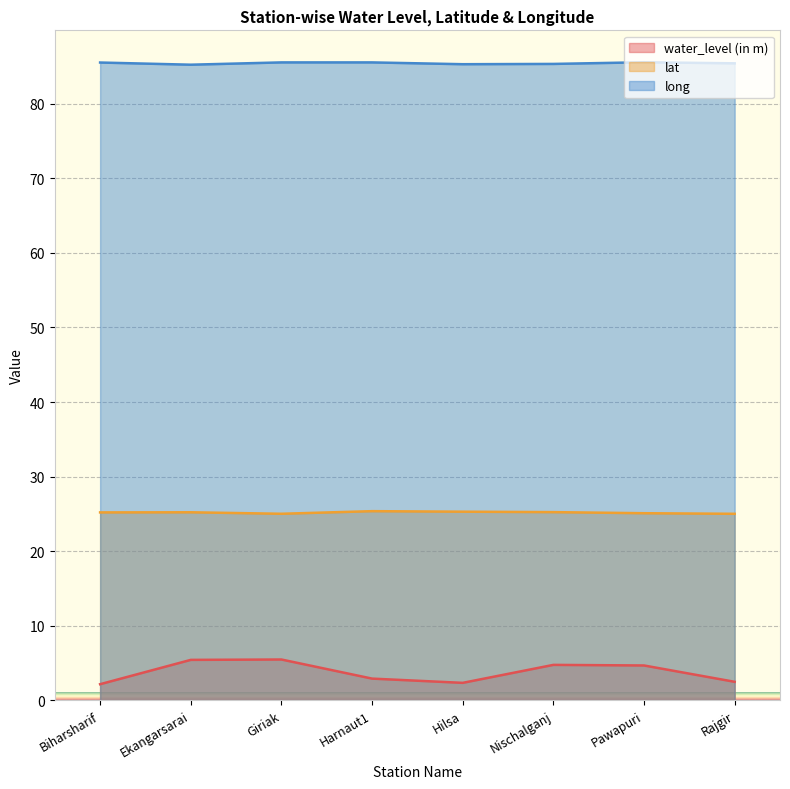

Is the value of long at Giriak greater than the value of lat at Hilsa?

Yes